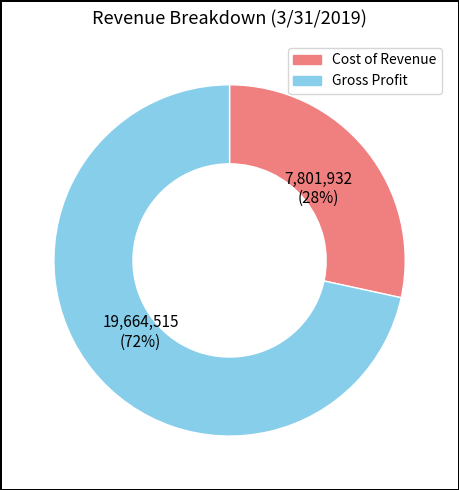

True or false: Cost of Revenue accounts for 43% of the total.

False